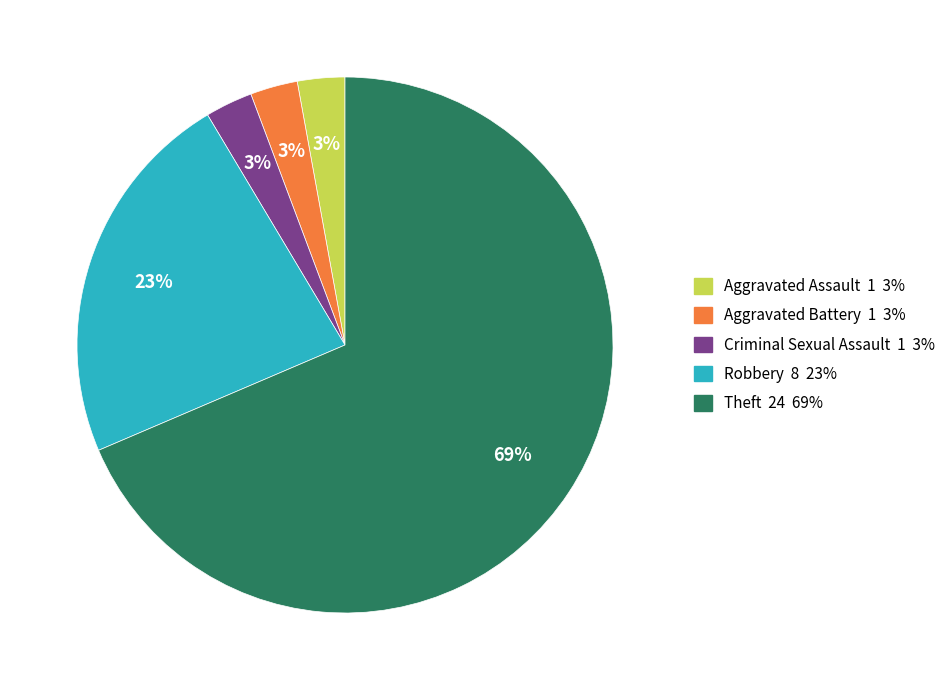

Is there any slice that represents more than half of the pie?

Yes